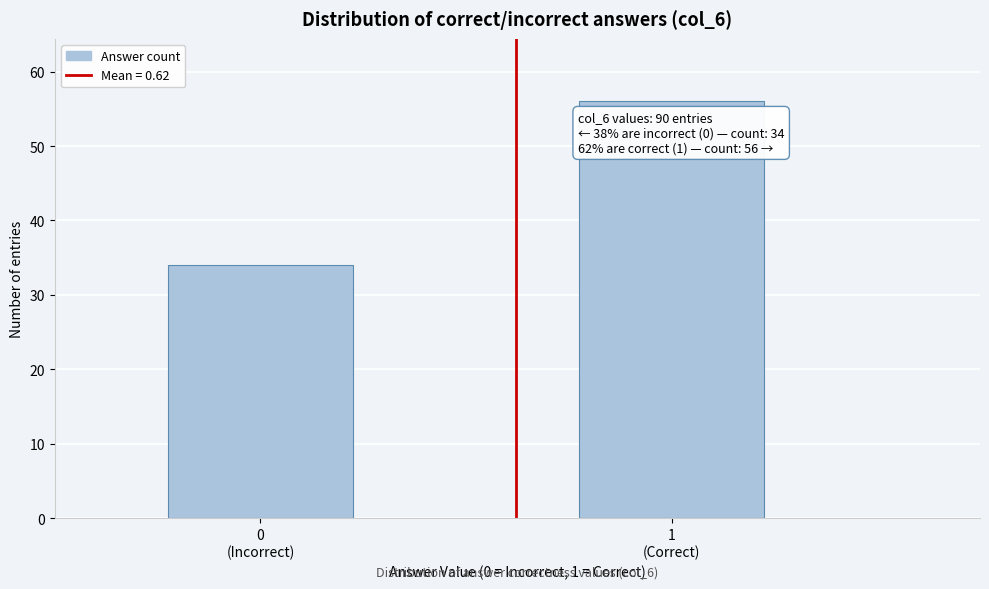

Reading right to left, extract all data points from this chart.

56	34